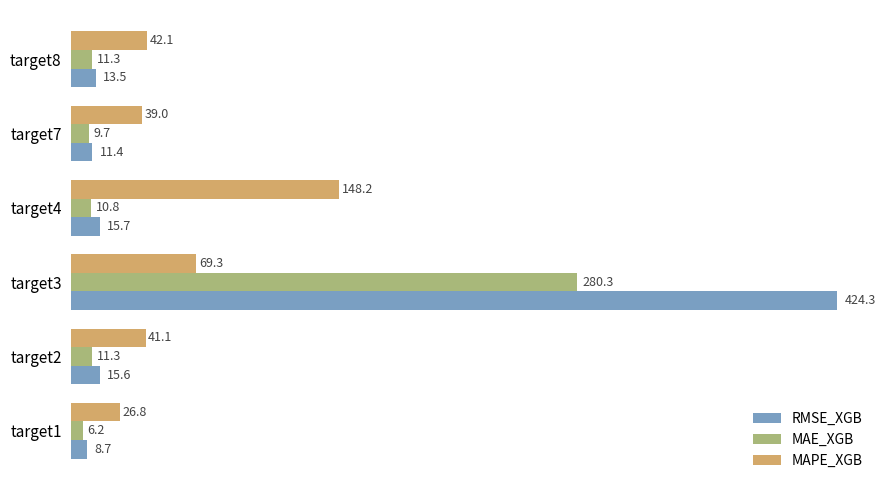

What is the spread (max minus min) of values at target1?

20.6